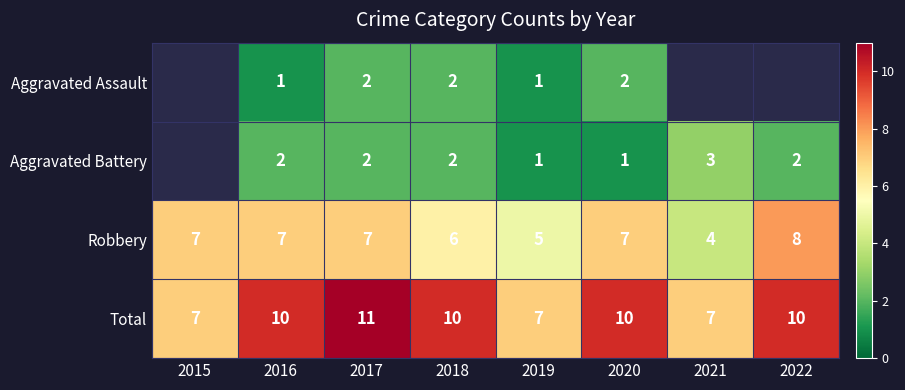

What is the highest value of the Robbery series?

8